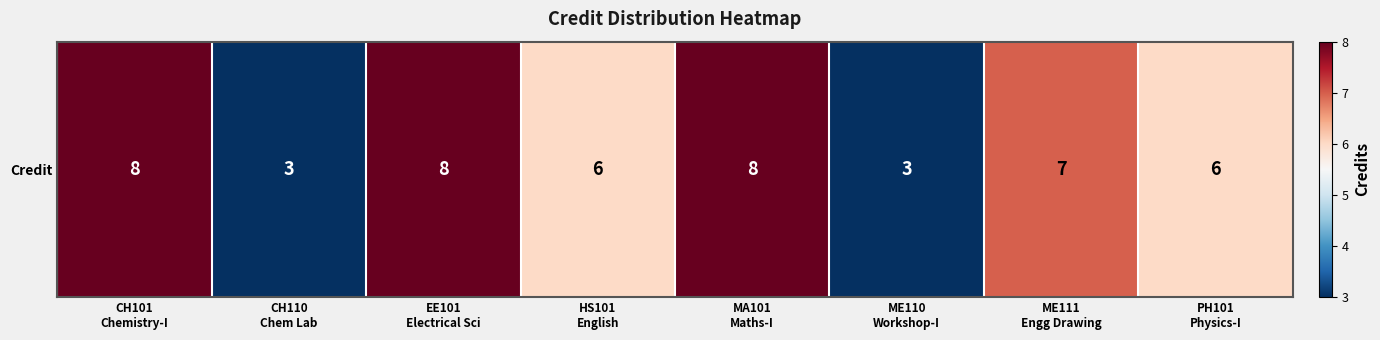

The chart shows a value of 5 at CH110
Chem Lab. True or false?

False